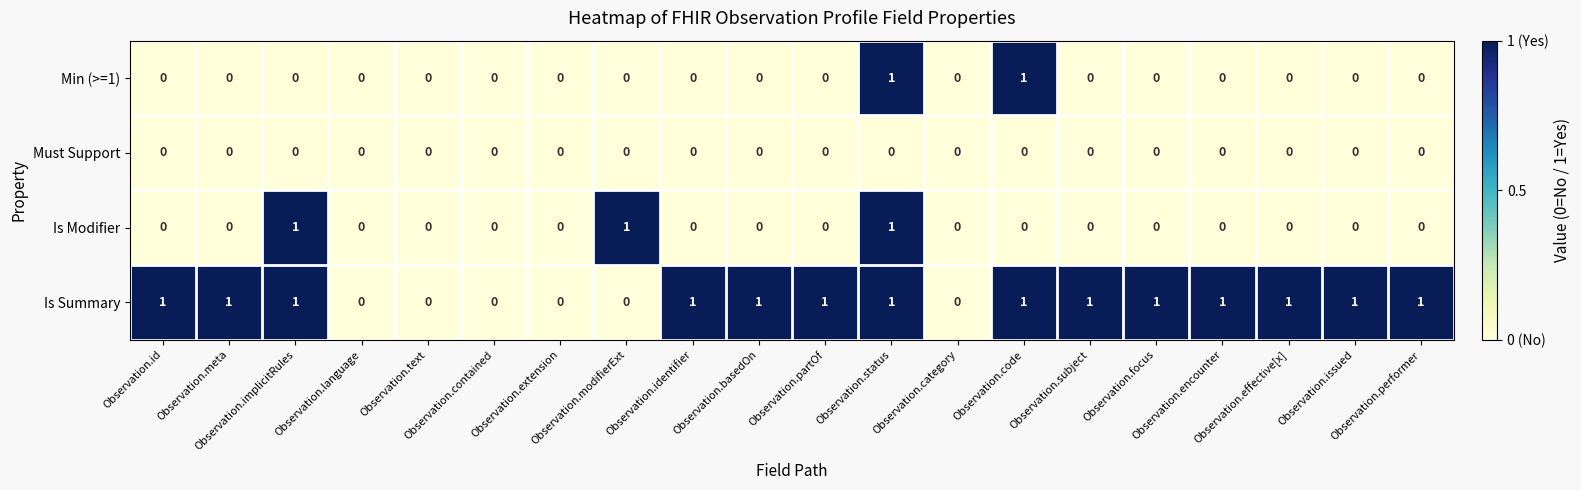

Which series has the largest total across all categories?

Is Summary